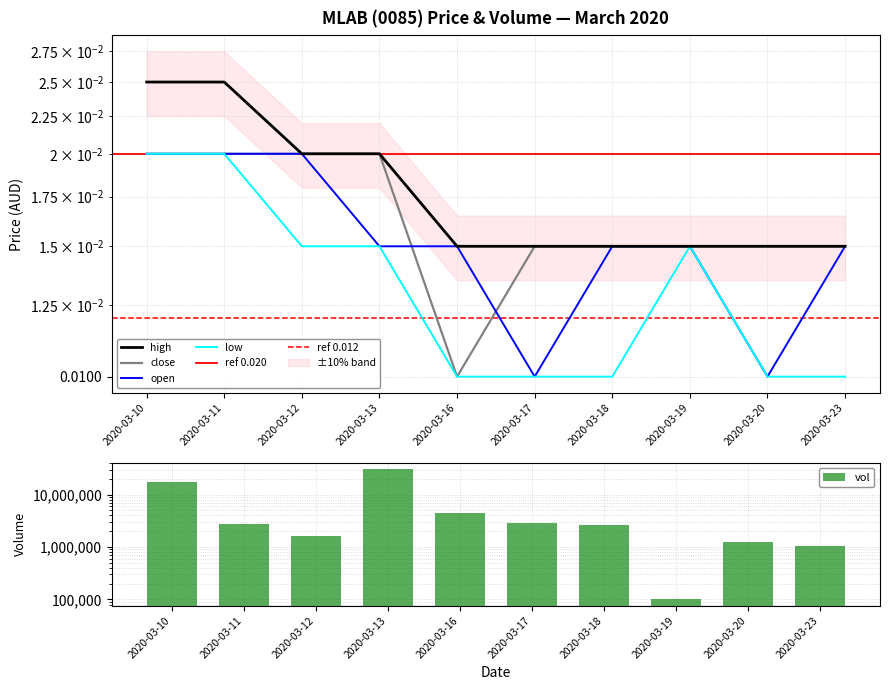

Count the number of categories in the chart.

10